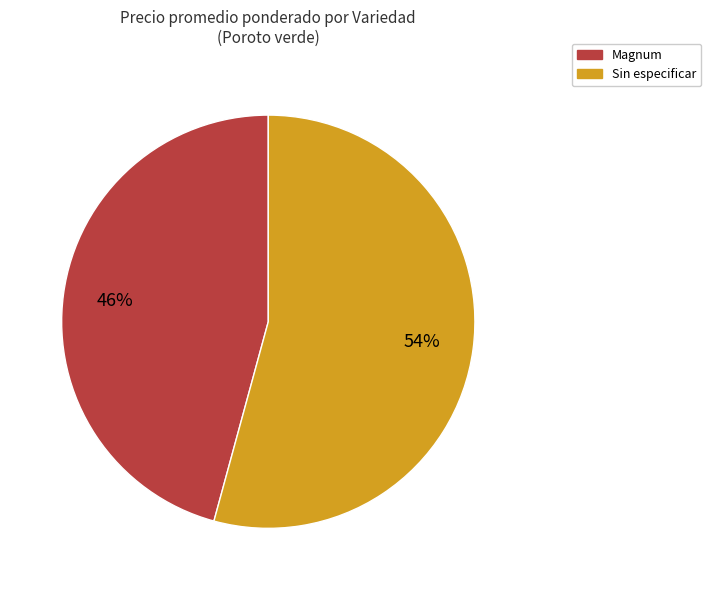

To the nearest percent, what is the average slice percentage?

50%